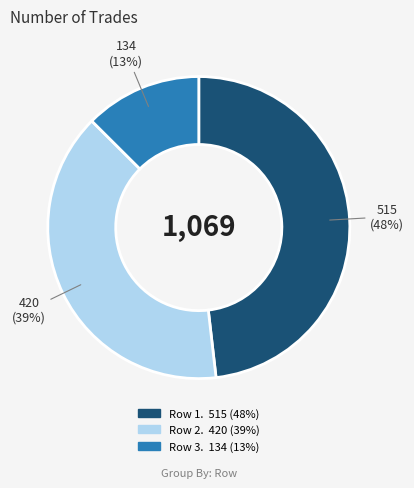

To the nearest percent, what is the average slice percentage?

33%